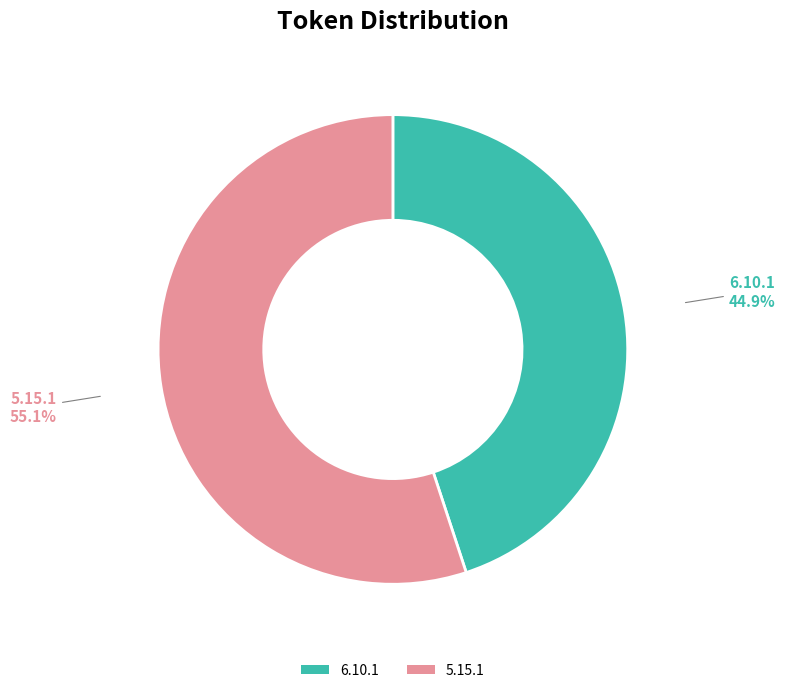

Which slice represents more than half of the pie?

5.15.1